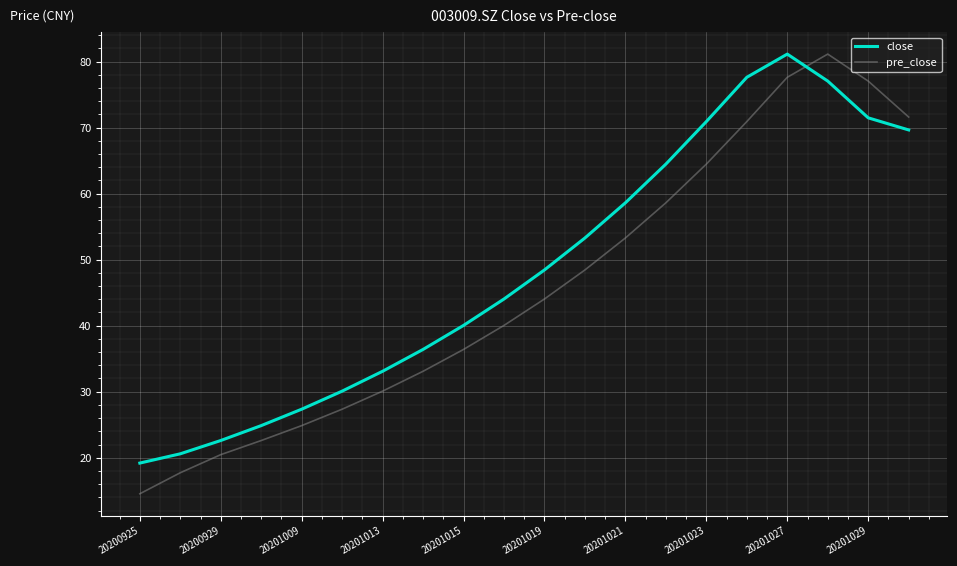

How many times do pre_close and close cross each other?

1